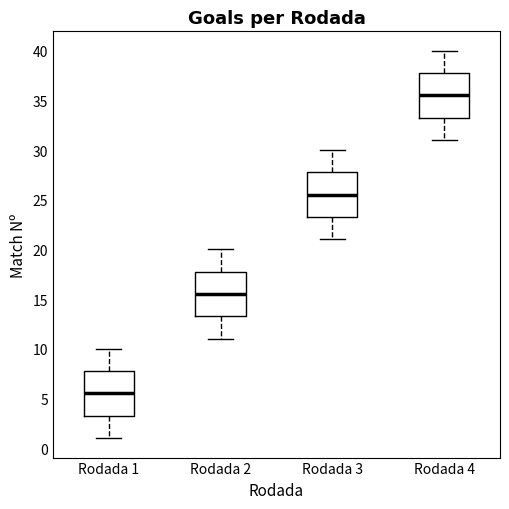

Reading left to right, transcribe this box plot: for each box, give where its median line is, the range the box spans, and where its two whiskers end, as read against the y-axis. The values are not printed on the chart, so give them approximately, as read against the axis.

Rodada 1: median 5.5, box 3.5 to 8.0, whiskers 1.0 to 10.0
Rodada 2: median 15.5, box 13.5 to 18.0, whiskers 11.0 to 20.0
Rodada 3: median 25.5, box 23.5 to 28.0, whiskers 21.0 to 30.0
Rodada 4: median 35.5, box 33.5 to 38.0, whiskers 31.0 to 40.0